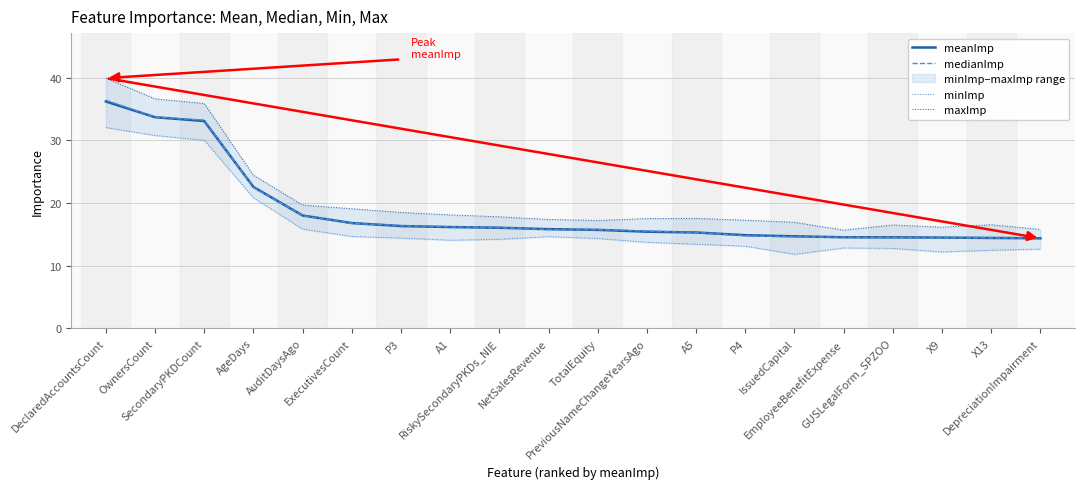

The meanImp series shows 10.6 at A5. True or false?

False